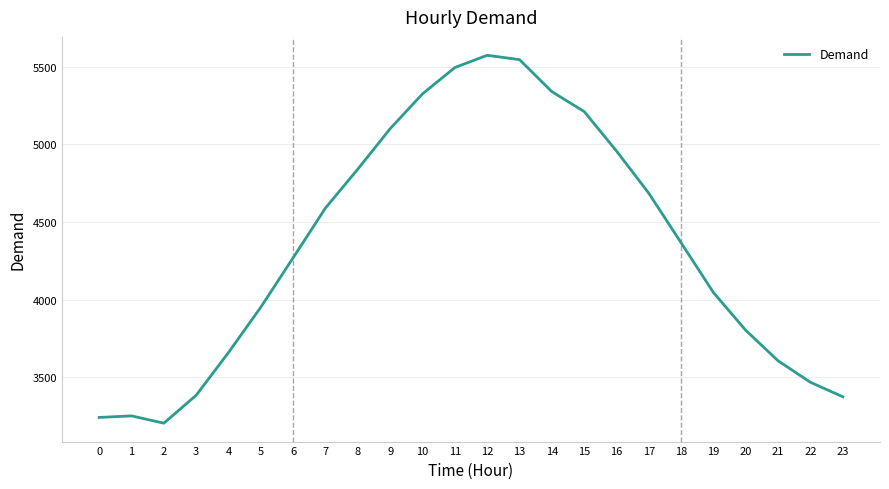

Which category has the highest value across all series?

12